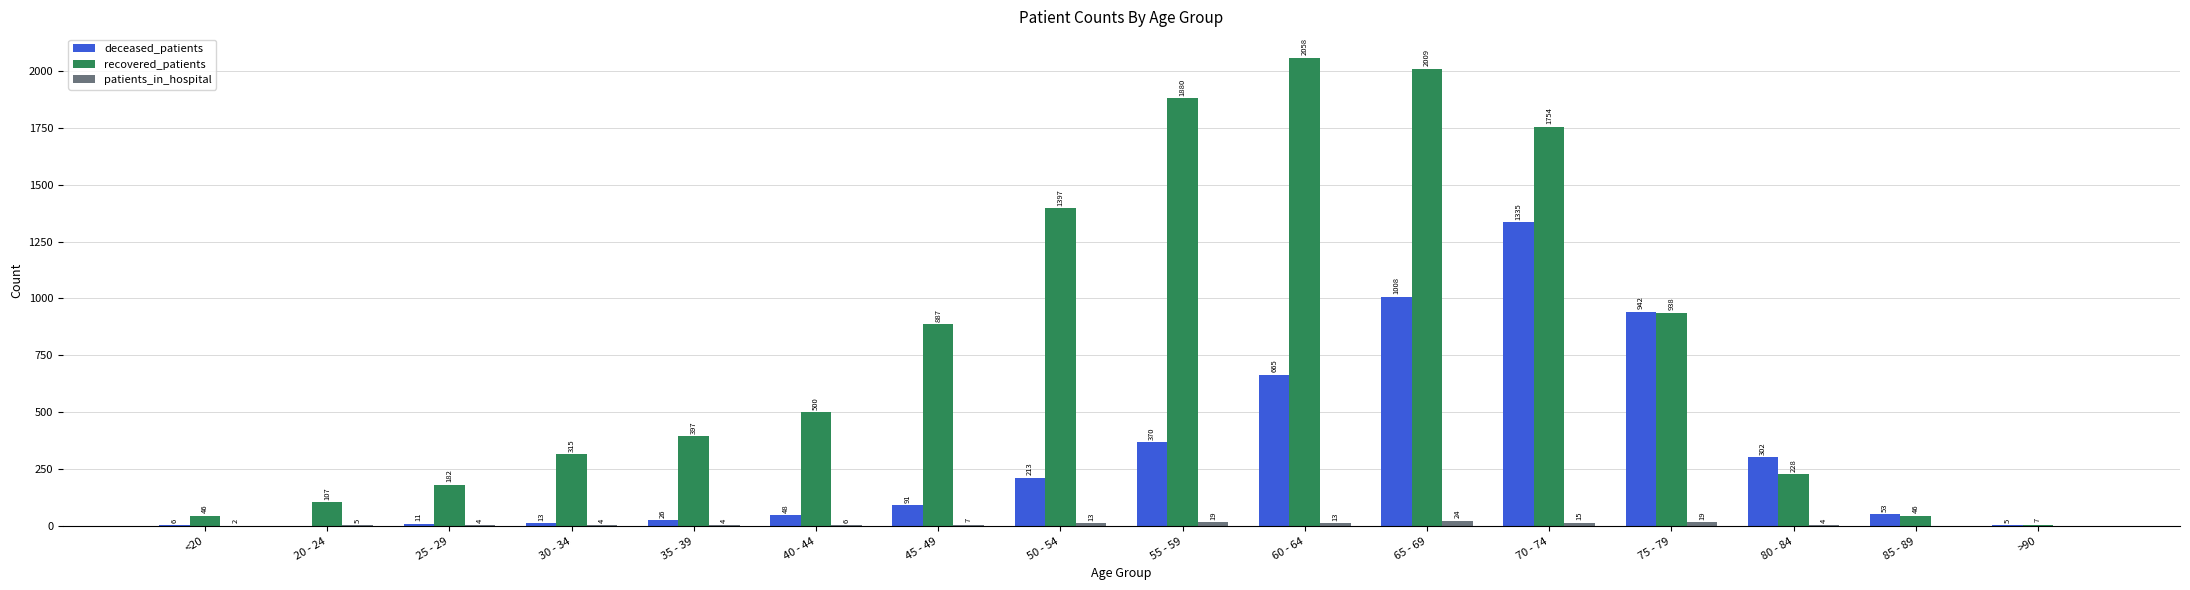

What are all the series names shown in the legend?

deceased_patients, recovered_patients, patients_in_hospital